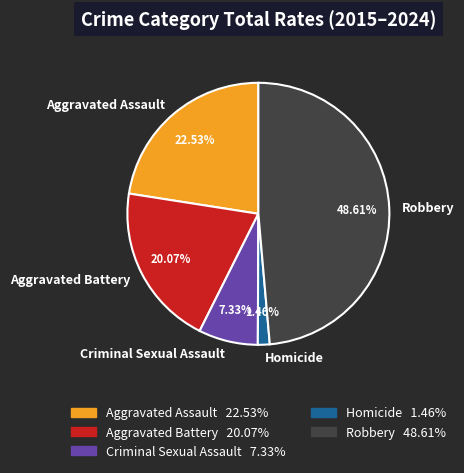

Does Homicide account for over 50% of the chart?

No